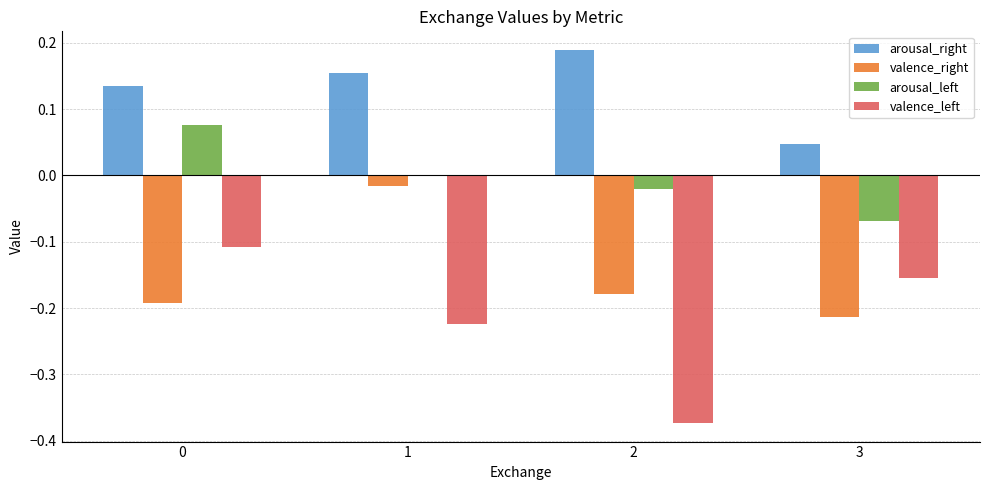

Which series has the largest range (max minus min)?

valence_left